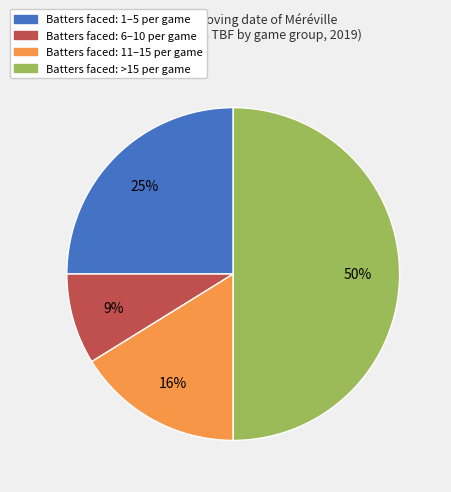

To the nearest percent, what is the average slice percentage?

25%